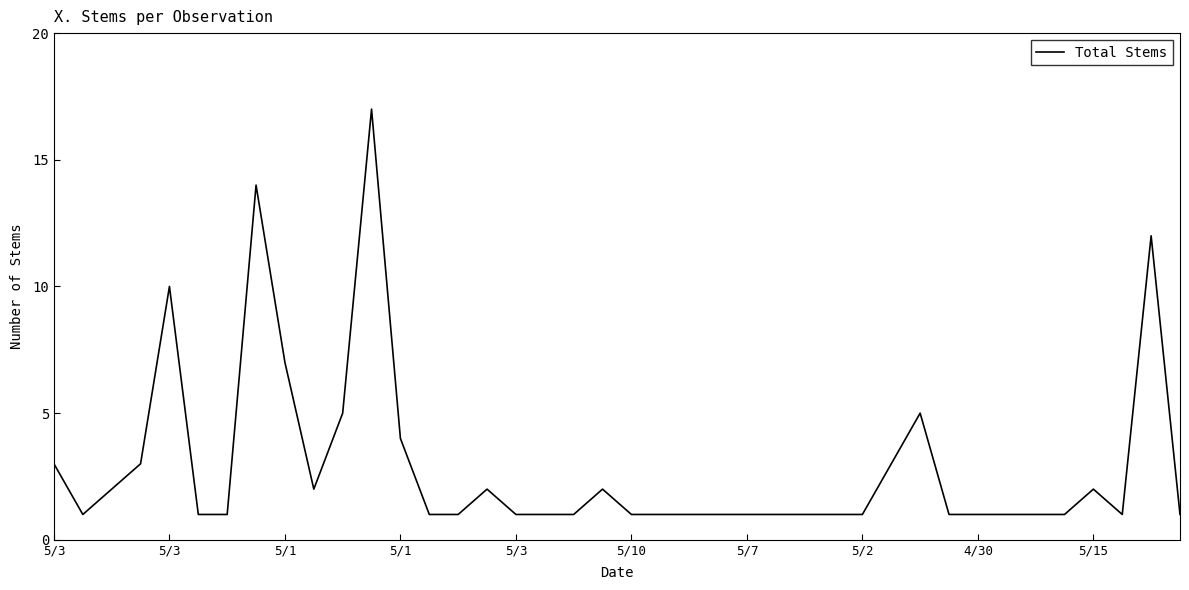

What is the difference between the maximum and minimum values?

16